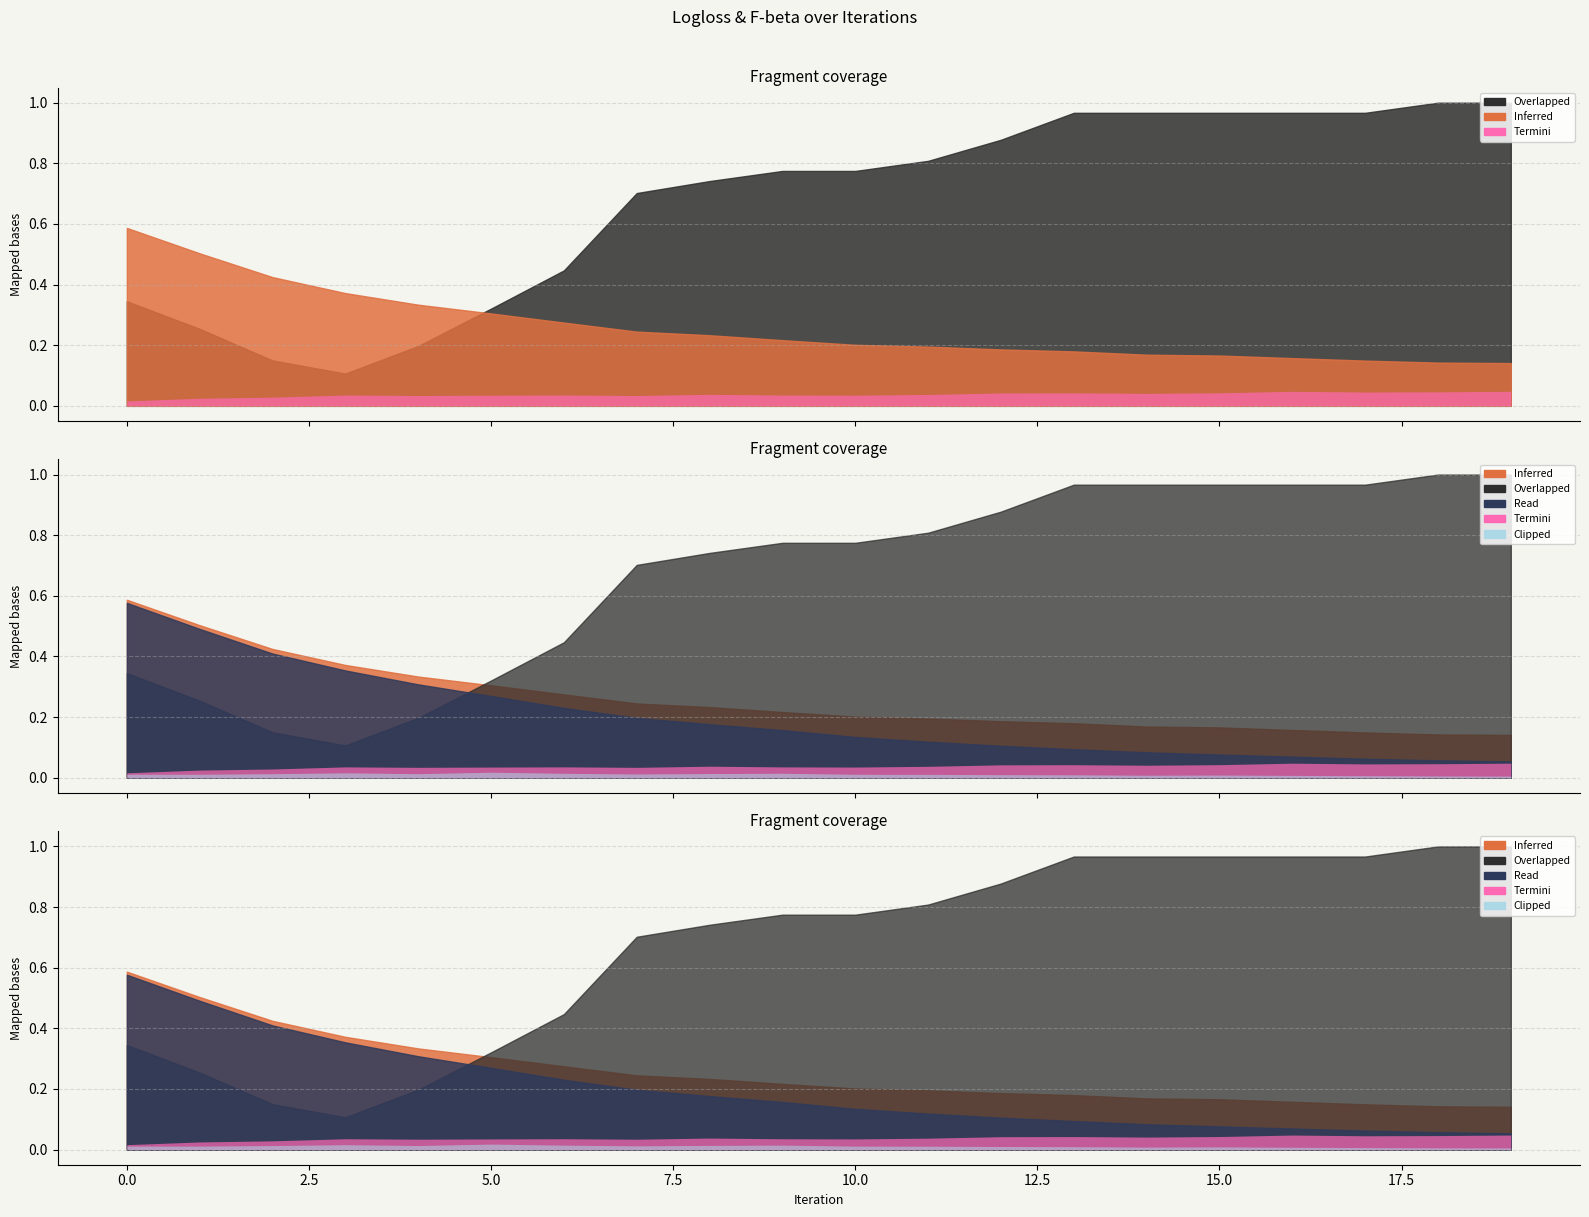

The test-Logloss-mean series shows 0.3 at 16. True or false?

False